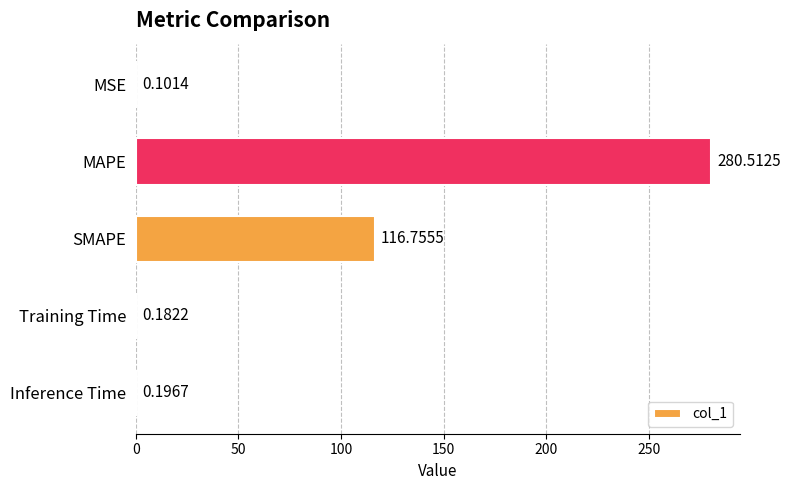

Which label corresponds to the largest value in the chart?

MAPE